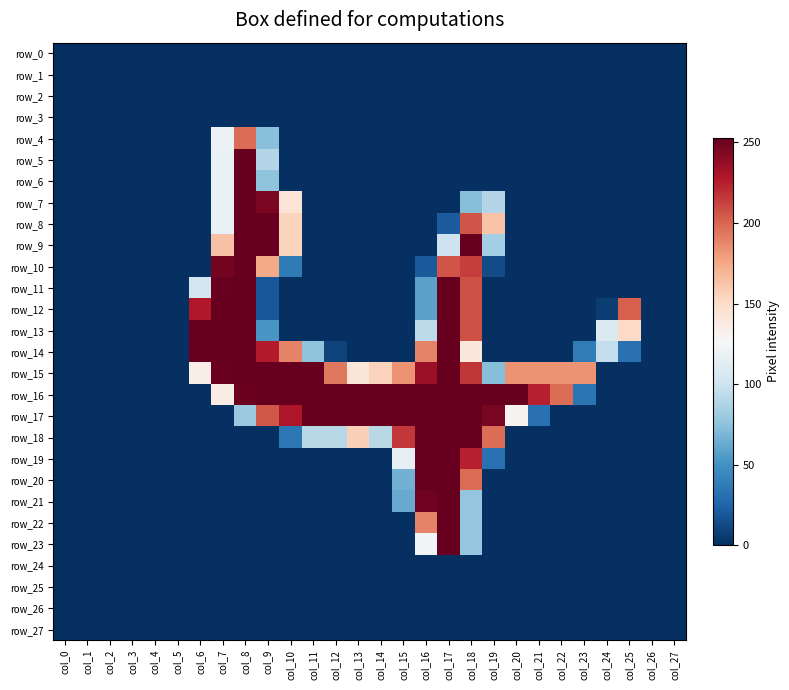

Which series has the largest range (max minus min)?

row_13